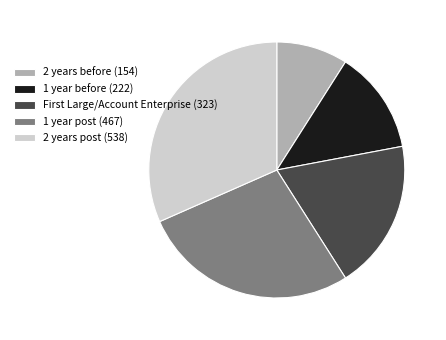

True or false: 2 years before accounts for 1% of the total.

False